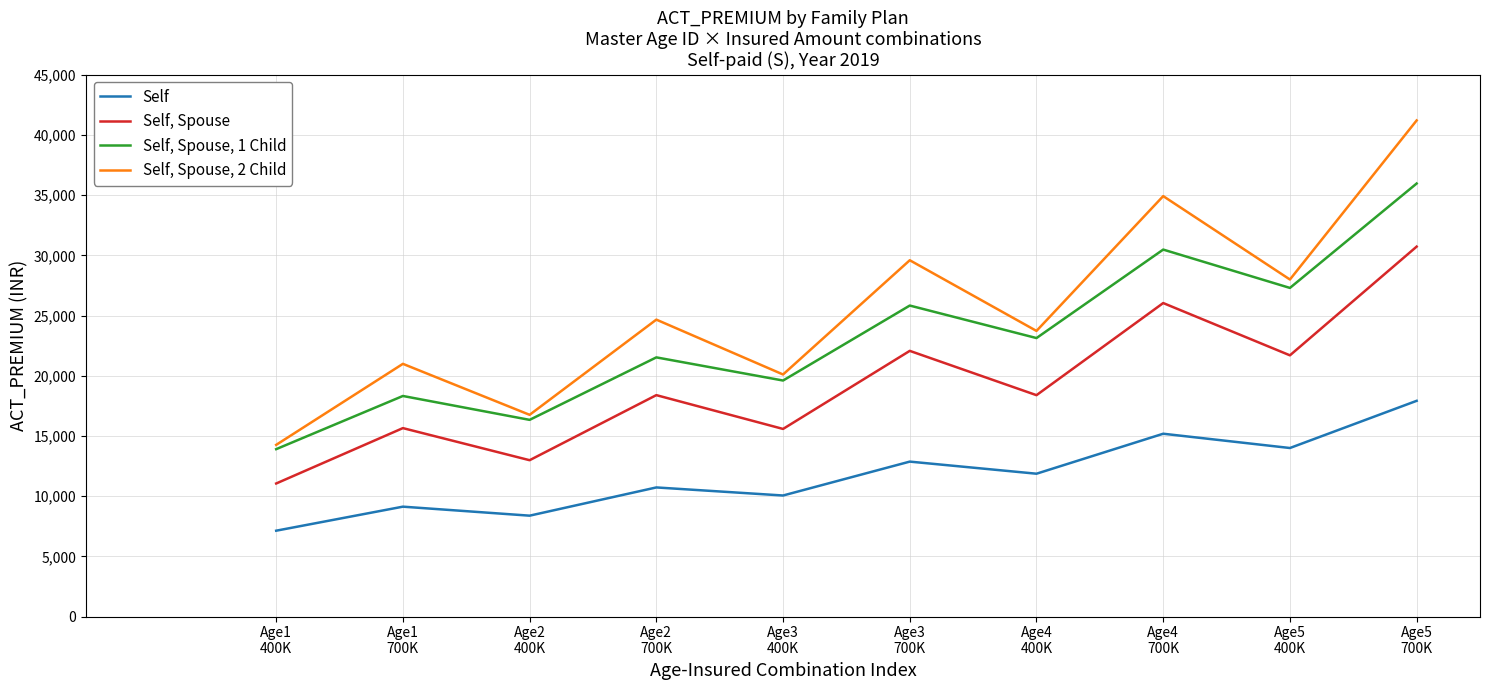

Rank the series by their maximum value, from lowest to highest.

Self, Self, Spouse, Self, Spouse, 1 Child, Self, Spouse, 2 Child